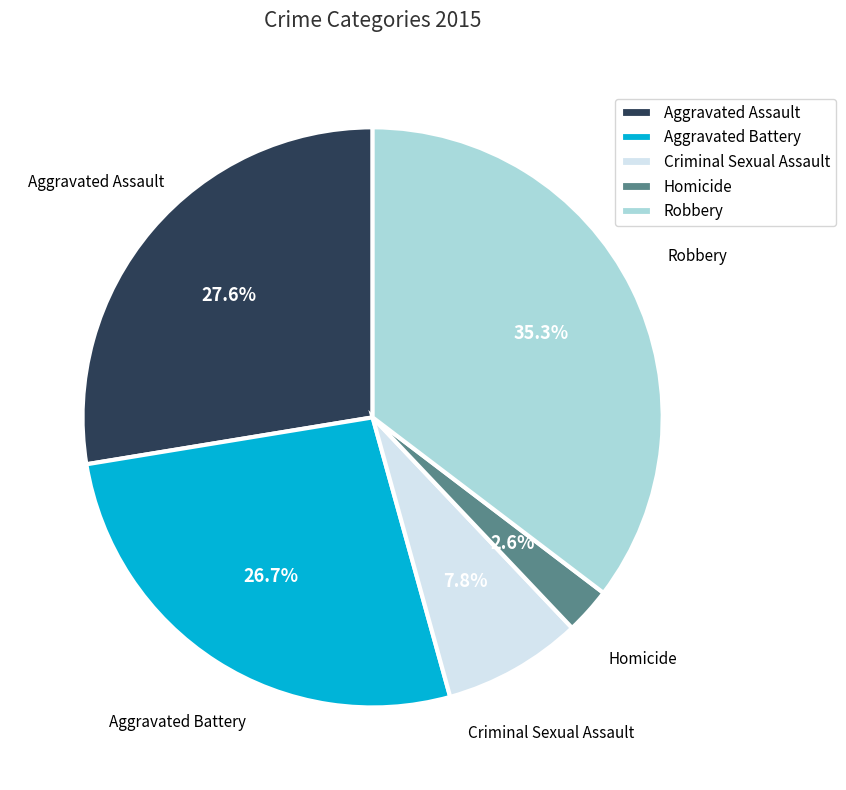

True or false: Robbery accounts for 35% of the total.

True